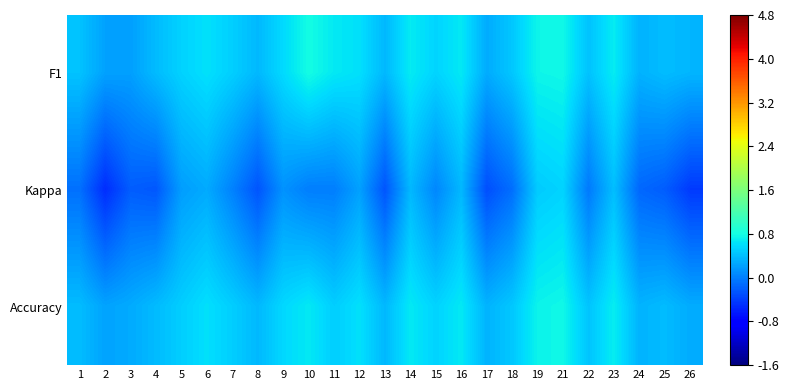

What is the greatest value displayed?

0.8